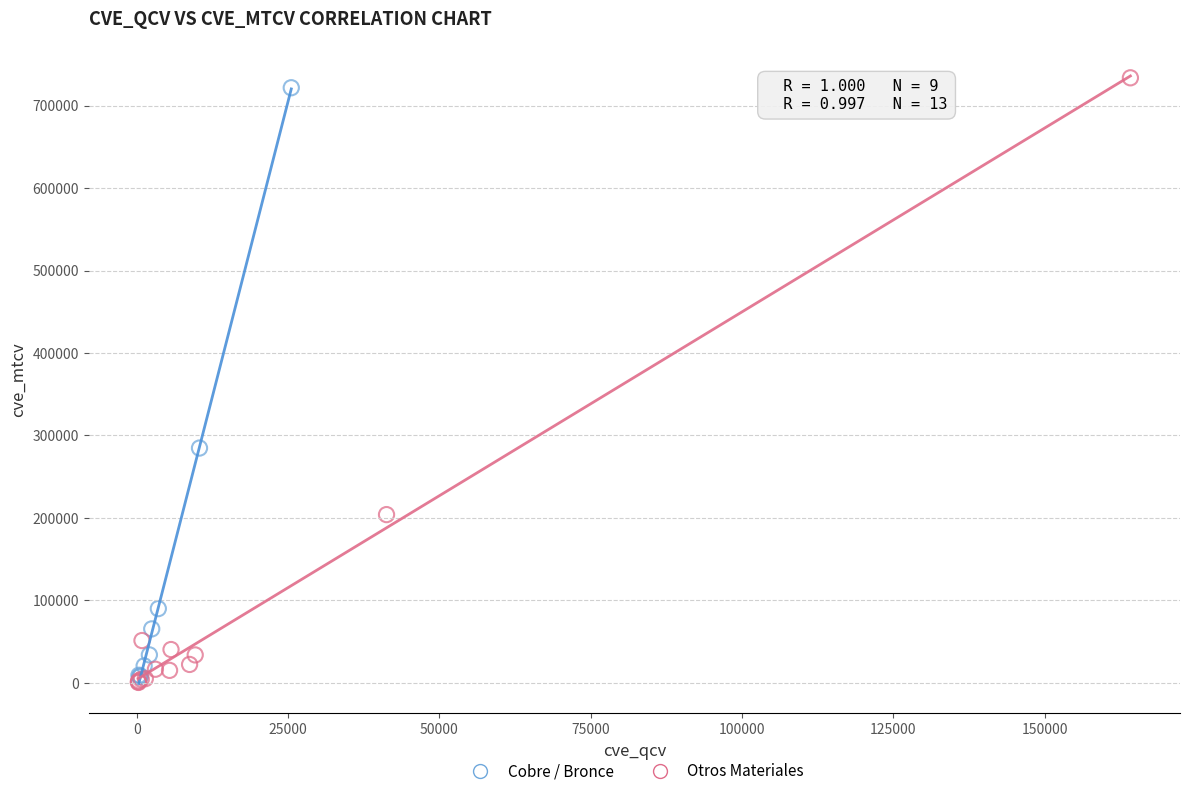

Which series reaches the maximum Y coordinate?

Otros Materiales